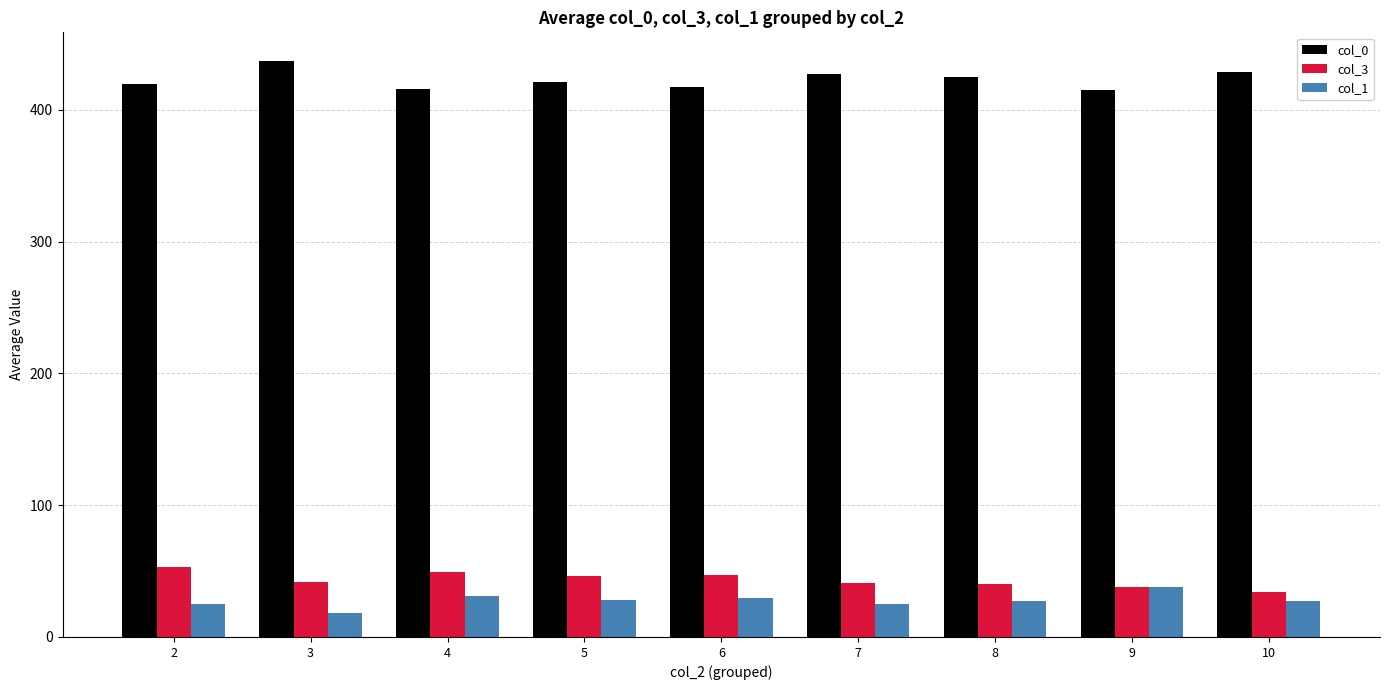

At which category does the chart reach its minimum across all series?

3